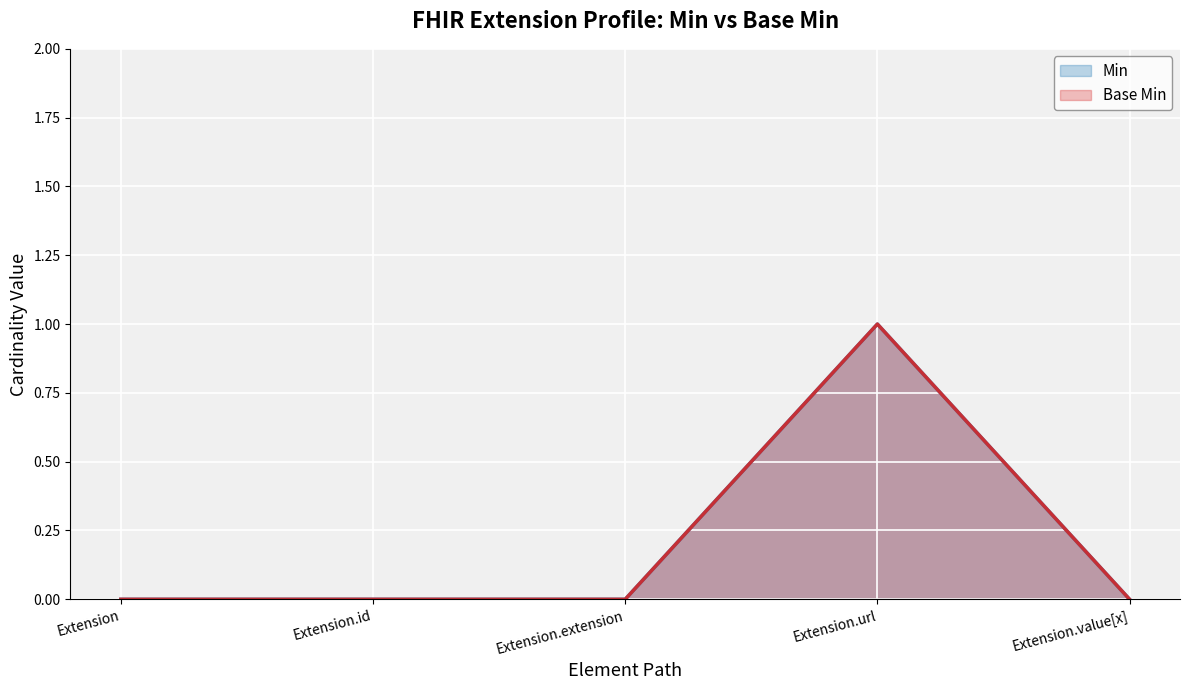

What is the label of the 1st point from the left?

Extension